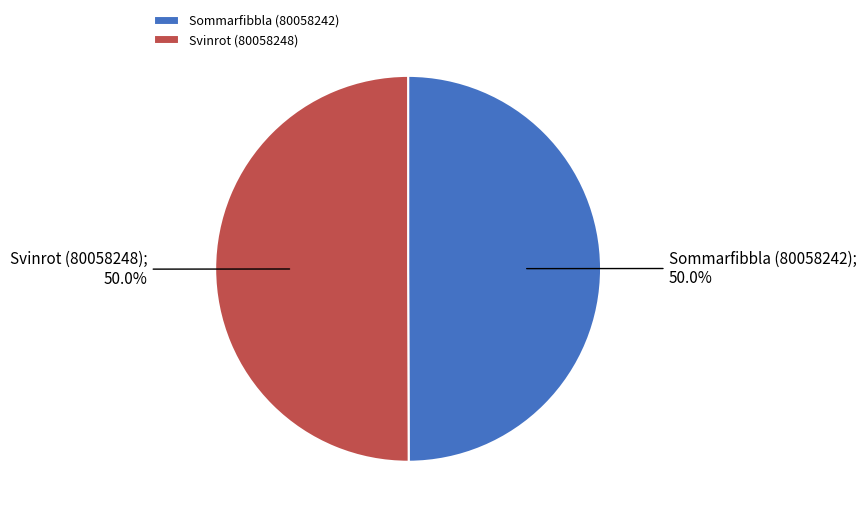

What percentage is the Sommarfibbla (80058242) slice, to the nearest percent?

50%